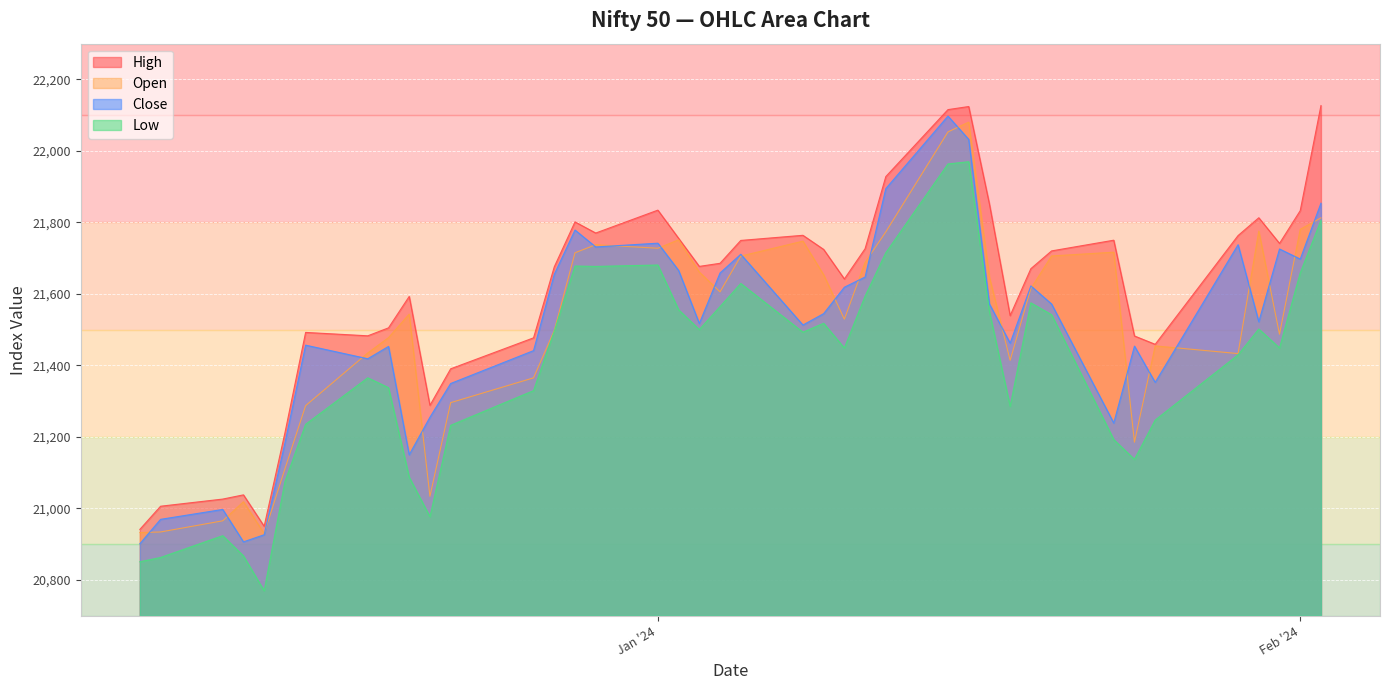

Which series has the largest total across all categories?

High